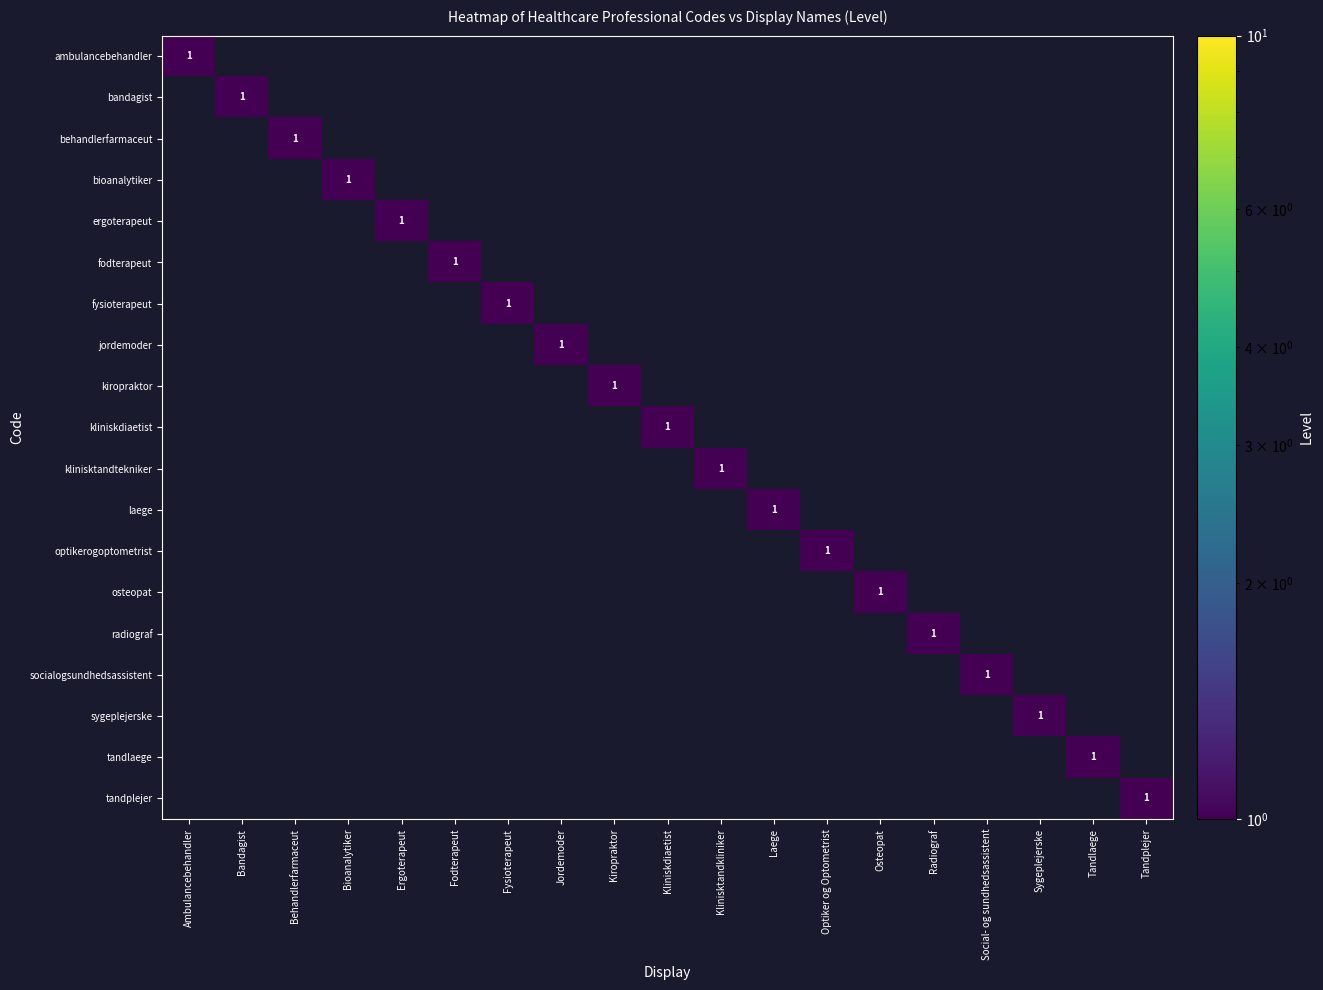

Is it true that sygeplejerske equals 2 at Sygeplejerske?

False